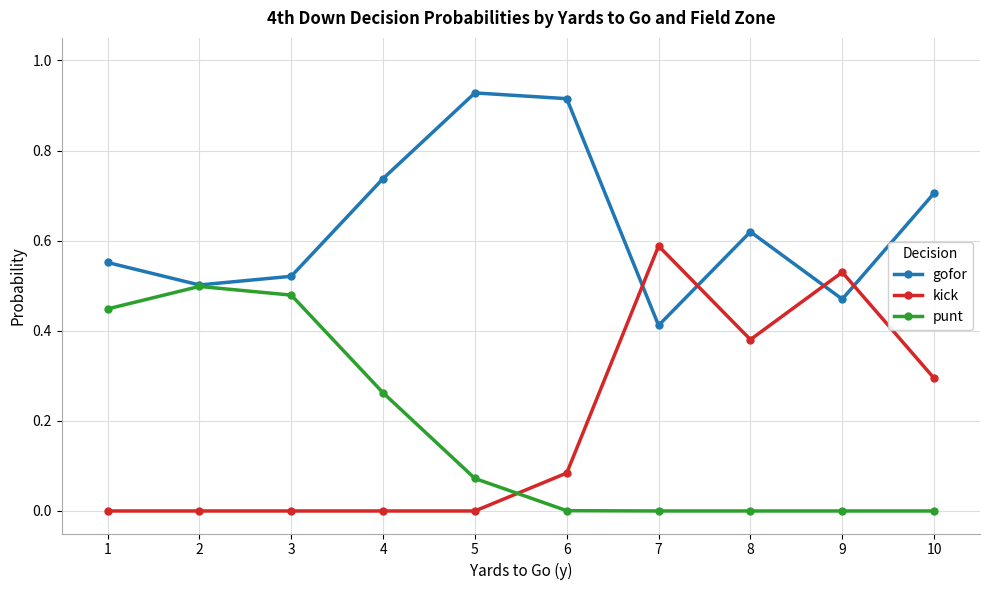

What are all the series names shown in the legend?

gofor, kick, punt